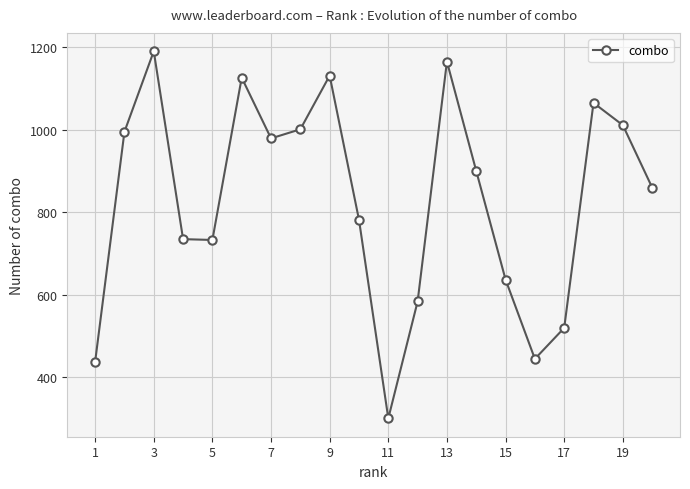

How many lines are shown in the chart?

1